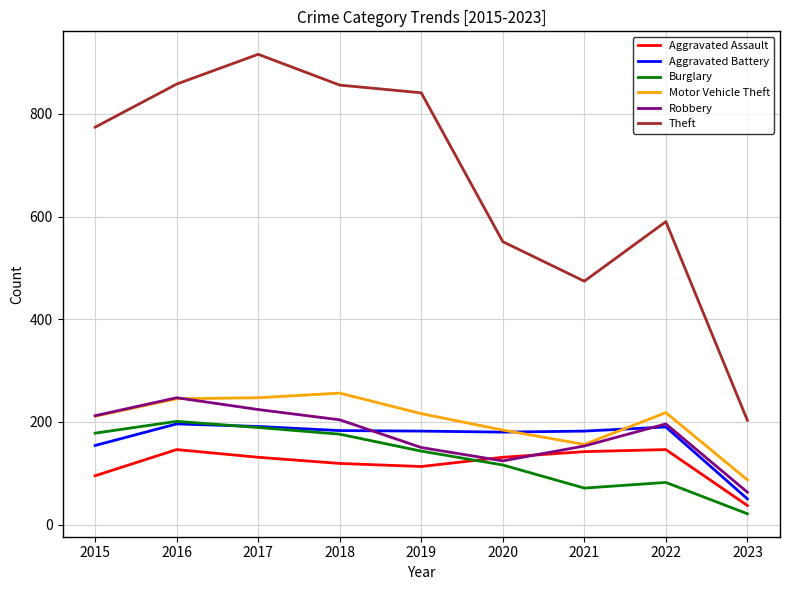

How many series are shown in this chart?

6